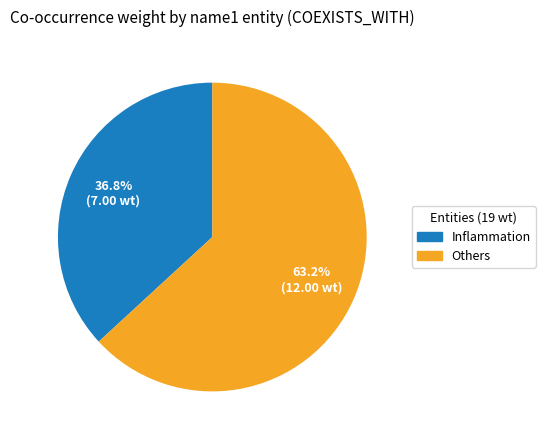

Is there any slice that represents more than half of the pie?

Yes